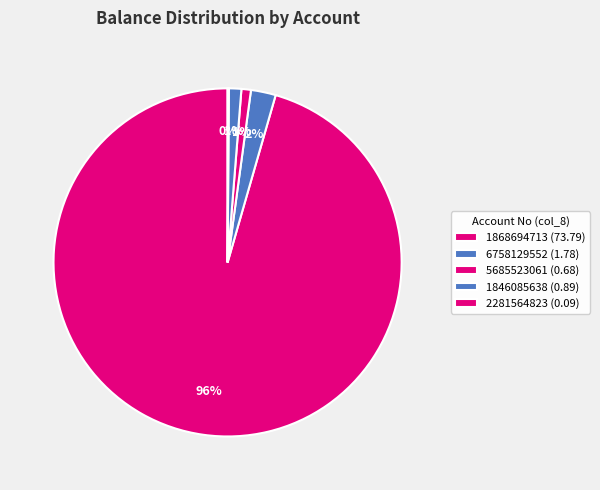

How many slices are in this pie chart?

5